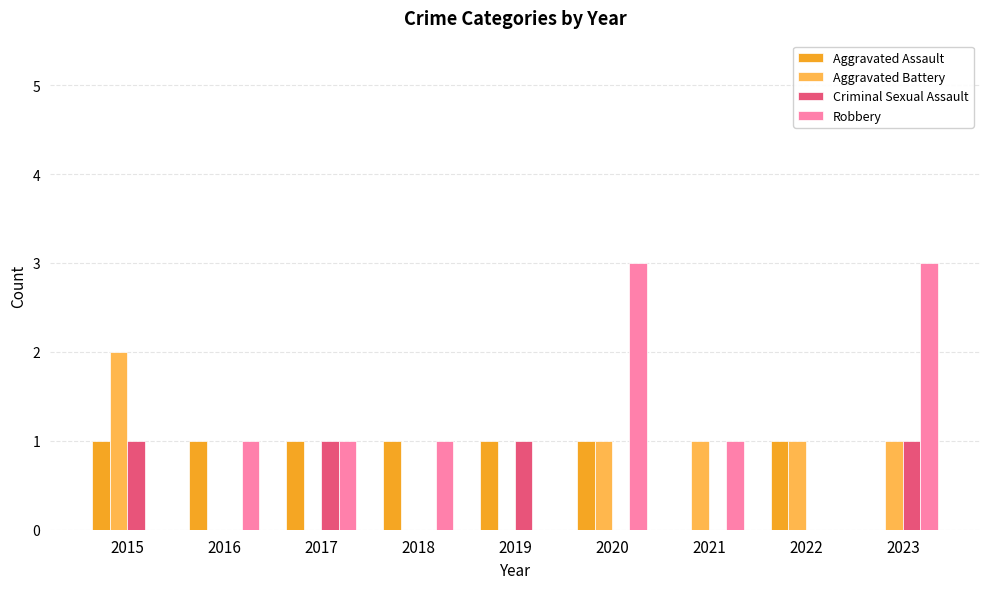

Count the number of data series in this chart.

4